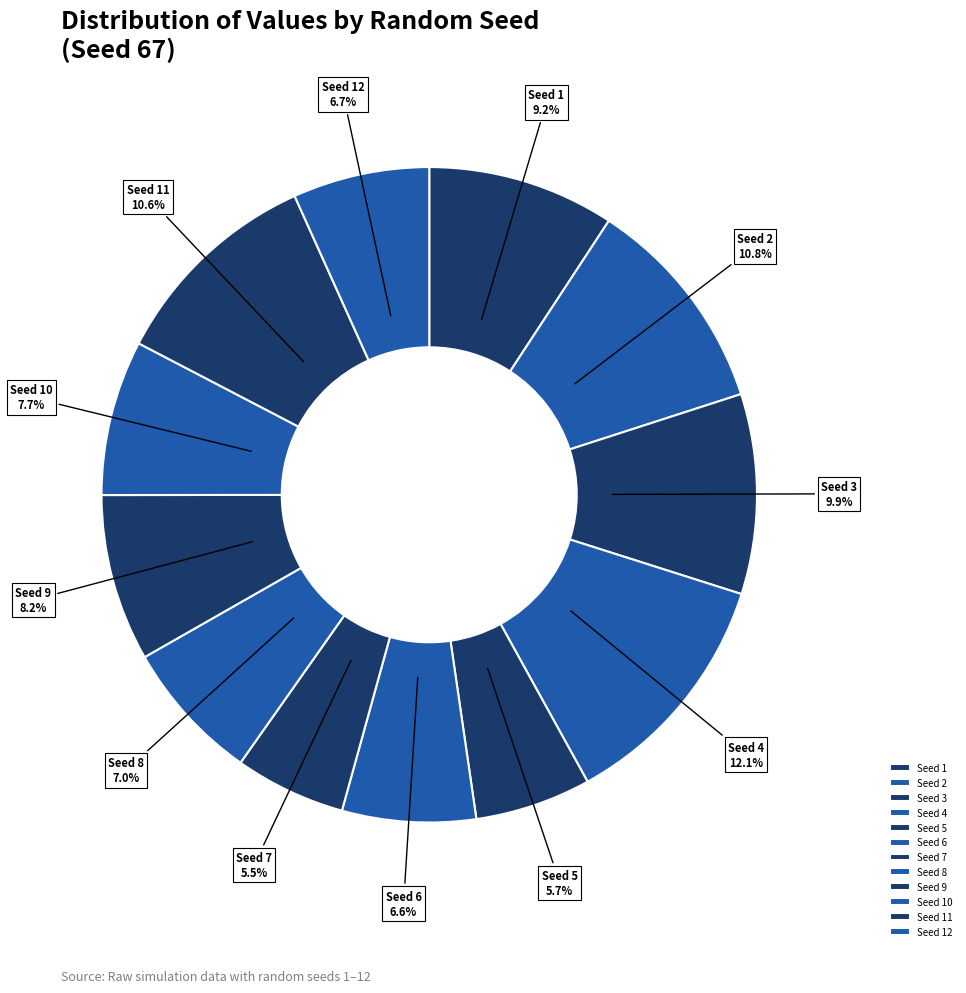

Is there a majority slice in this chart?

No